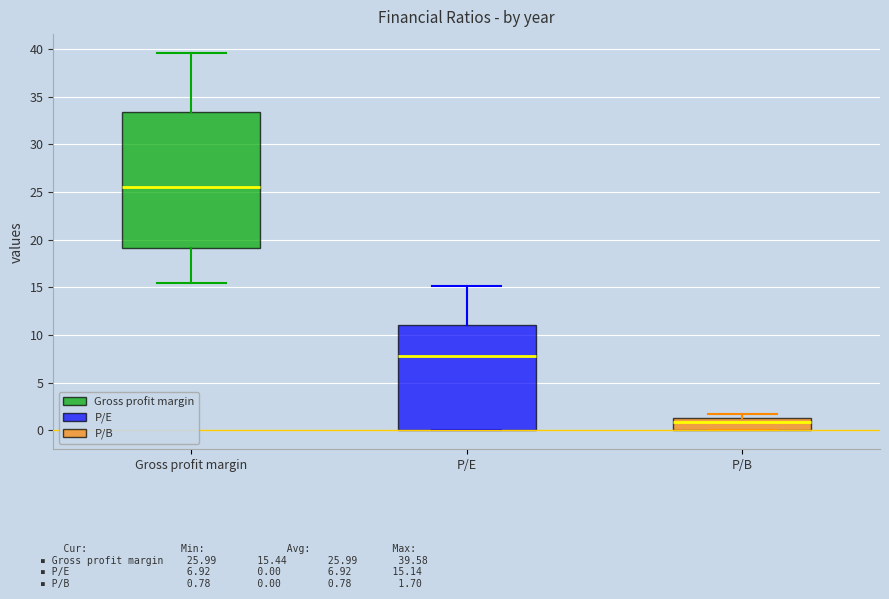

Reading left to right, read every box against the y-axis: the position of its median line, the range the box covers, and the ends of its whiskers. The values are not printed on the chart, so give them approximately, as read against the axis.

Gross profit margin: median 25.5, box 19.0 to 33.5, whiskers 15.5 to 39.5
P/E: median 8.0, box 0.0 to 11.0, whiskers 0.0 to 15.0
P/B: median 1.0, box 0.0 to 1.5, whiskers 0.0 to 1.5 (just above the box's upper edge)